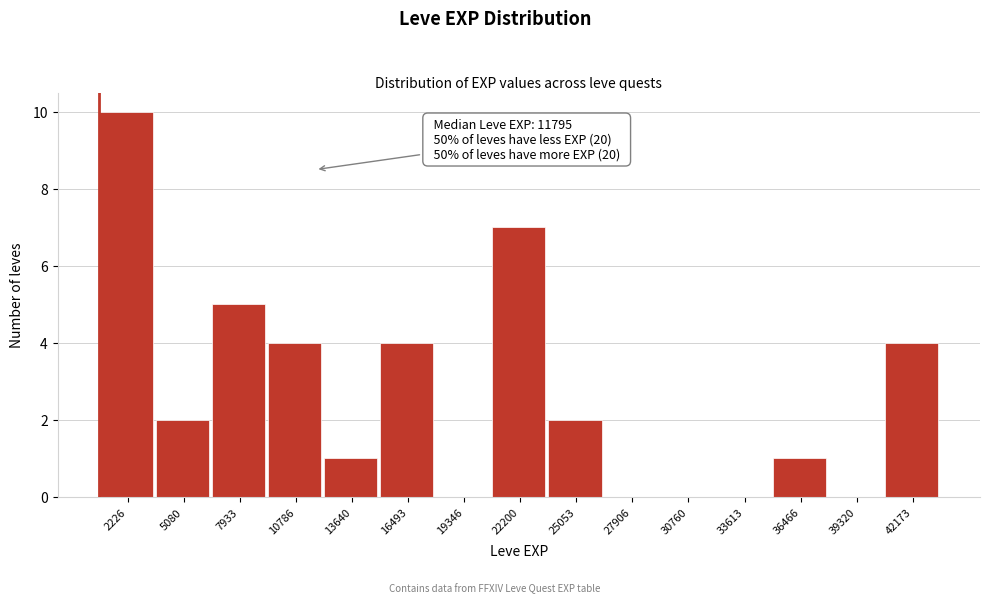

Which range on the x-axis has the tallest bar?

1000 to 3500